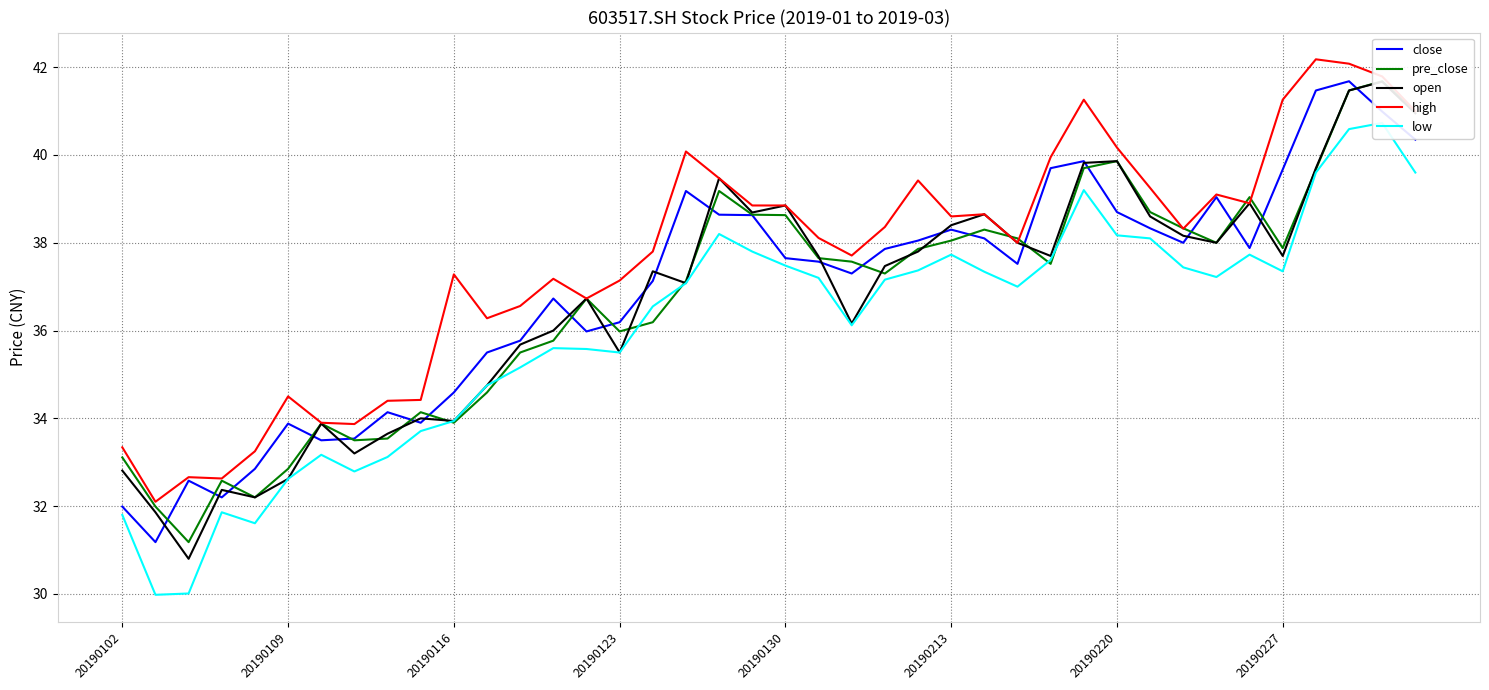

What is the highest value of the high series?

42.2